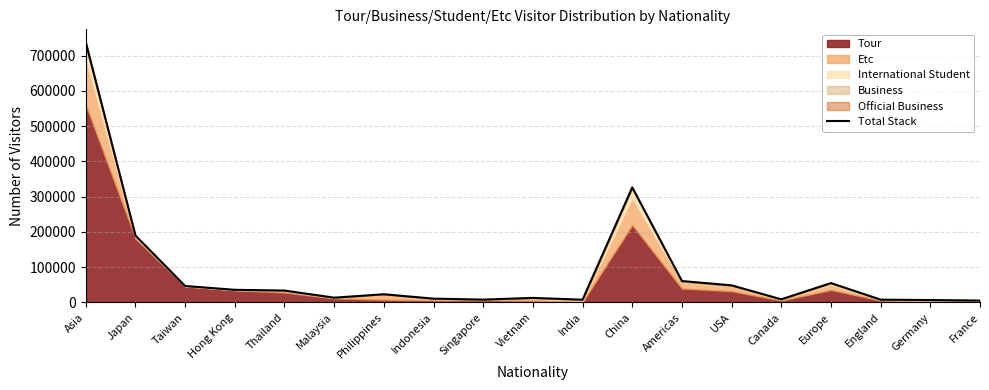

What position from the left is Japan?

2